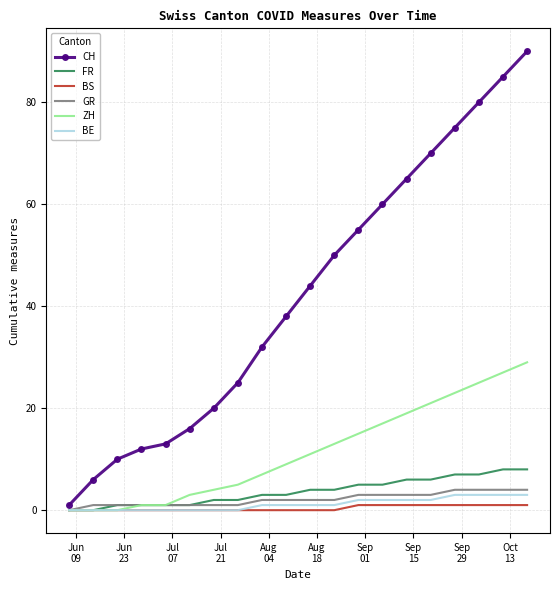

Which series has the widest spread of values?

CH